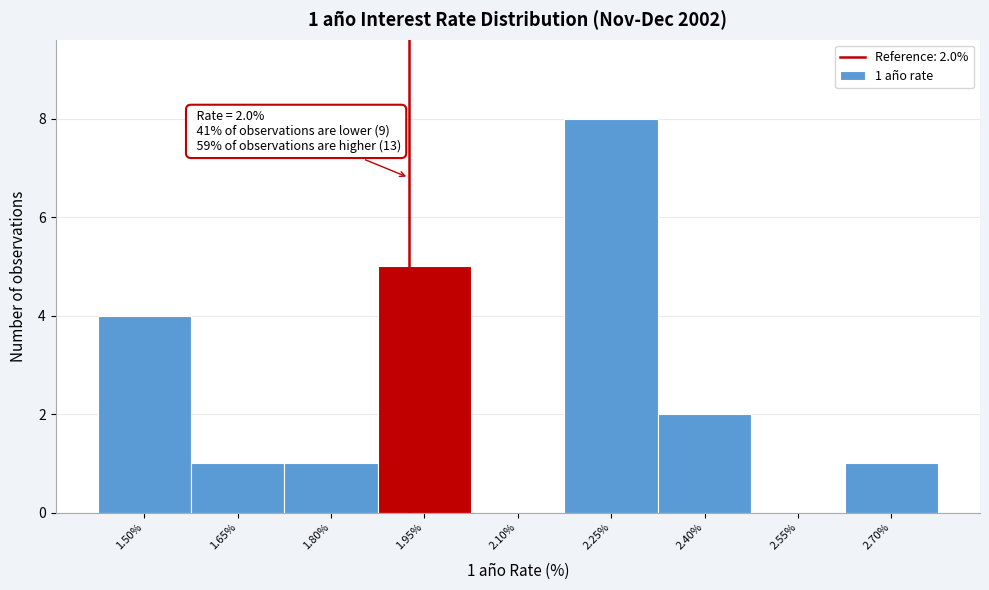

Reading right to left, what are all the values shown in this chart?

2.70%=1	2.55%=0	2.40%=2	2.25%=8	2.10%=0	1.95%=5	1.80%=1	1.65%=1	1.50%=4